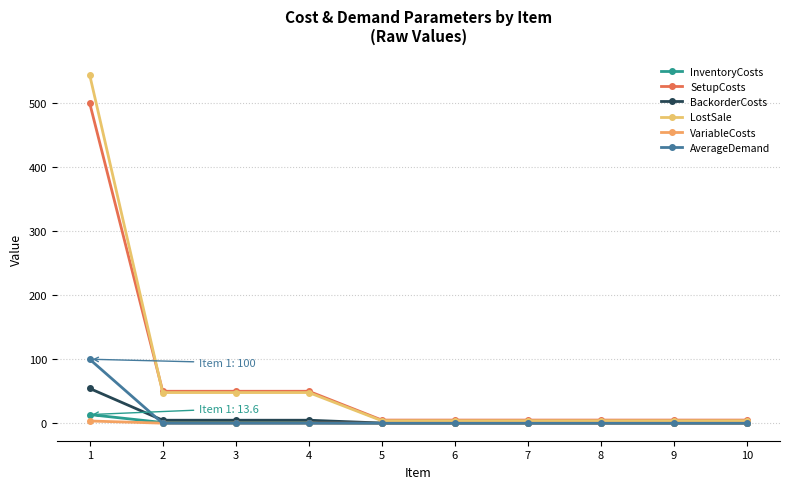

Where is InventoryCosts nearest to the value 6?

2